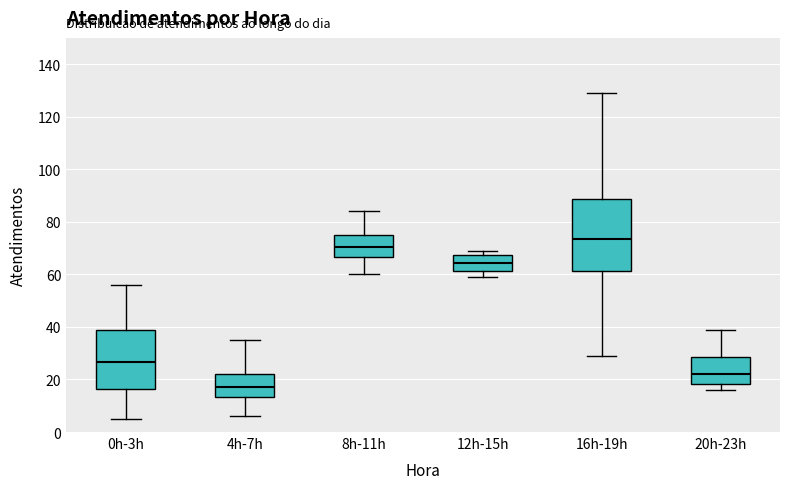

Which box has the lowest median line?

4h-7h